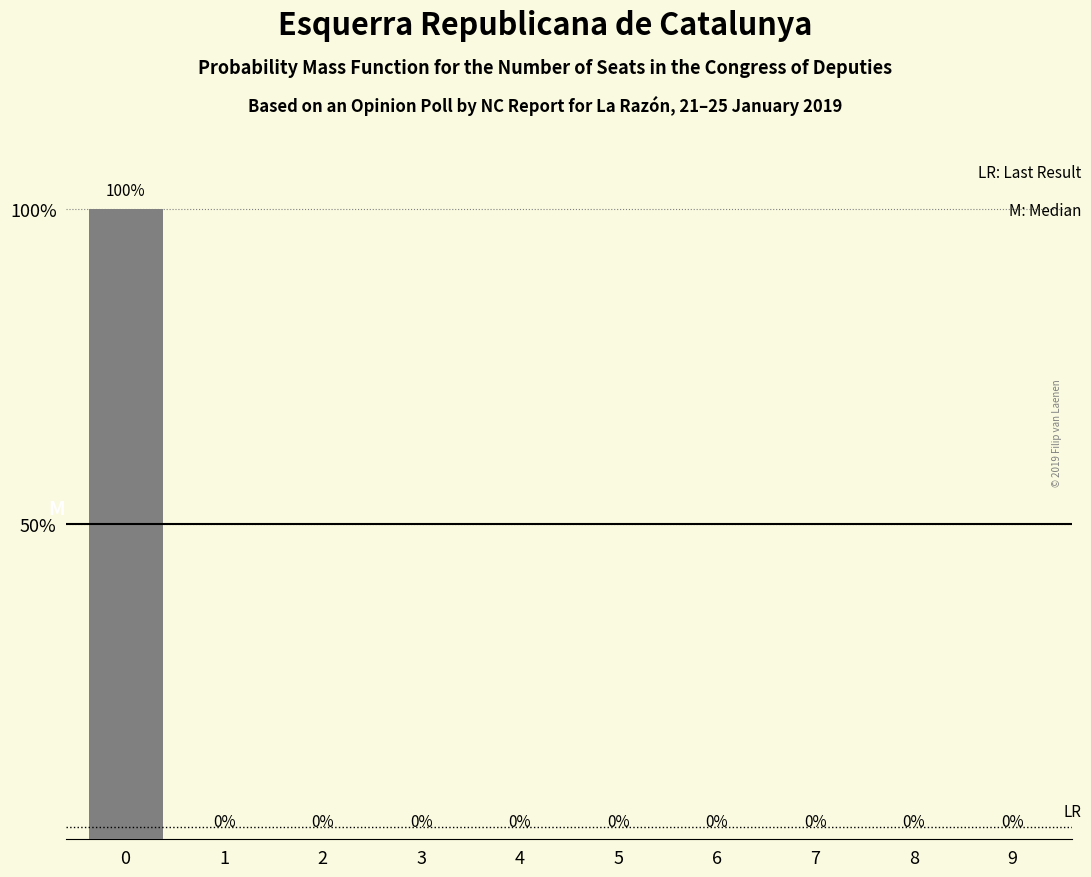

The chart shows a value of 0 at 9. True or false?

True